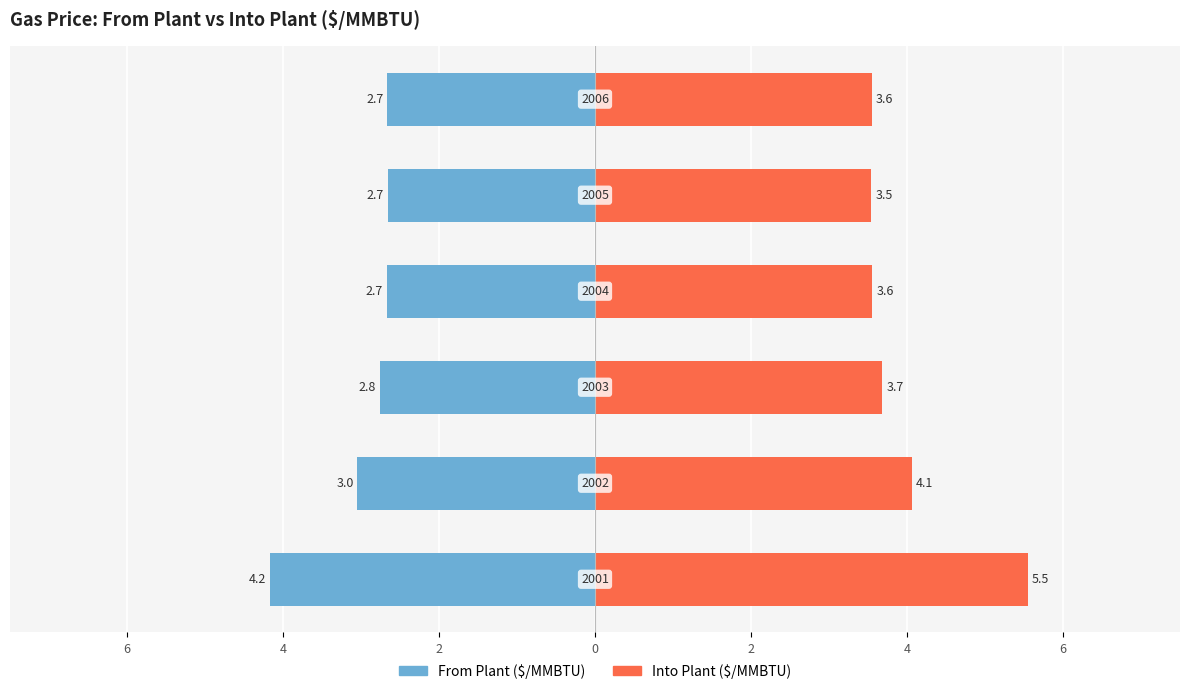

Reading left to right, extract all data points from this chart.

From Plant ($/MMBTU): 6=-4.2	4=-3.0	2=-2.8	0=-2.7	2=-2.7	4=-2.7
Into Plant ($/MMBTU): 6=5.5	4=4.1	2=3.7	0=3.6	2=3.5	4=3.6